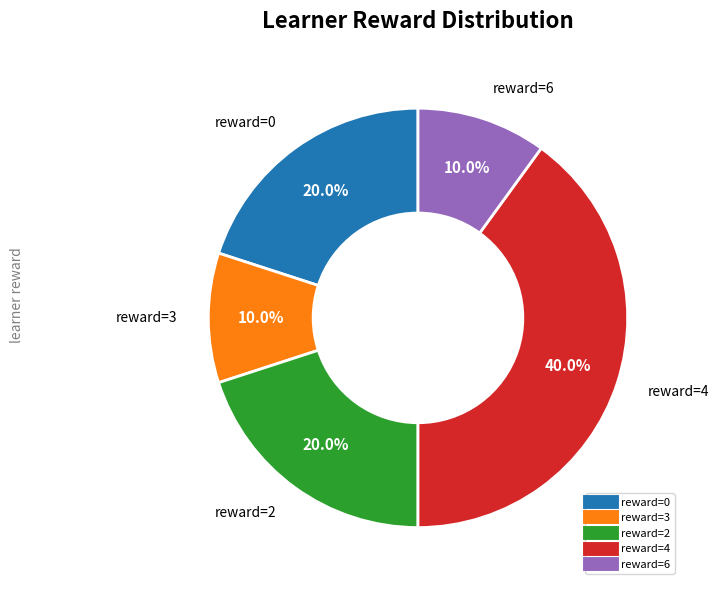

Is there any slice that represents more than half of the pie?

No